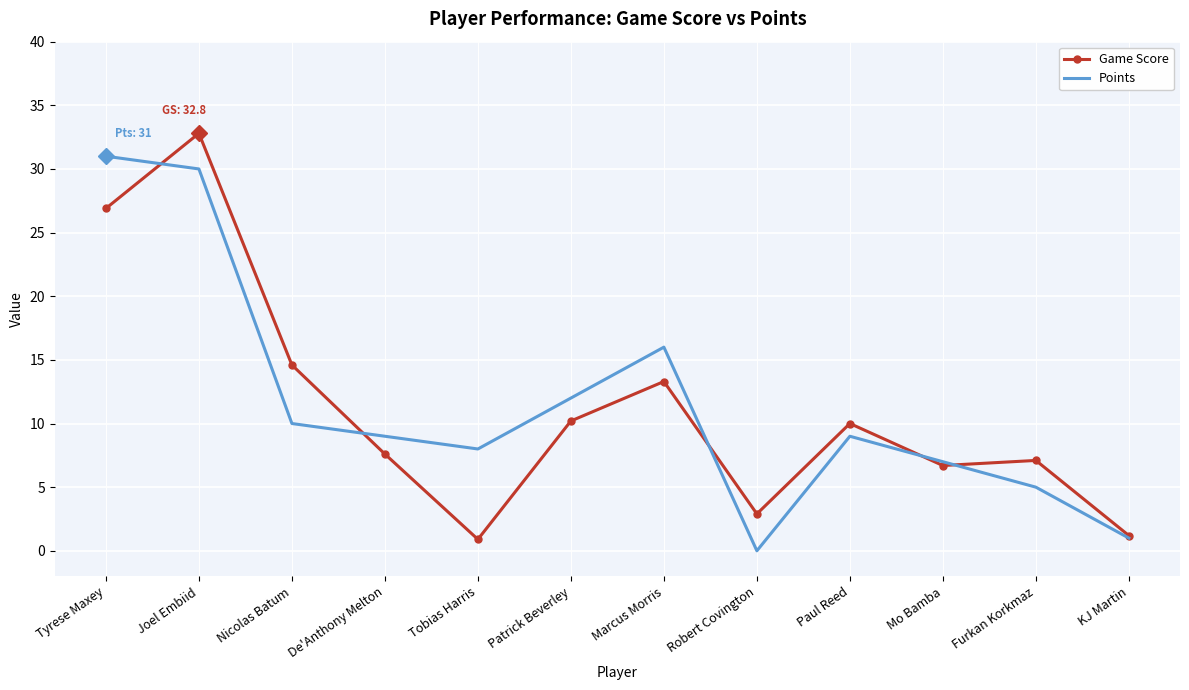

List the series in order of their peak value, highest first.

Game Score, Points